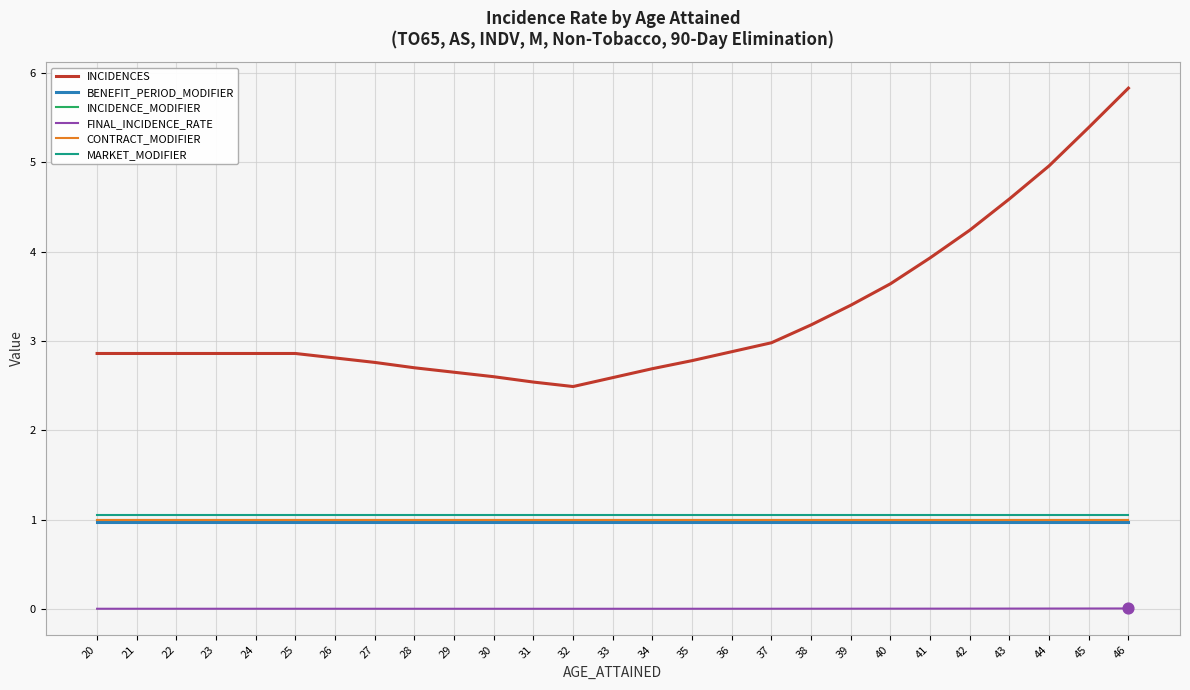

Does the chart have visible grid lines?

Yes